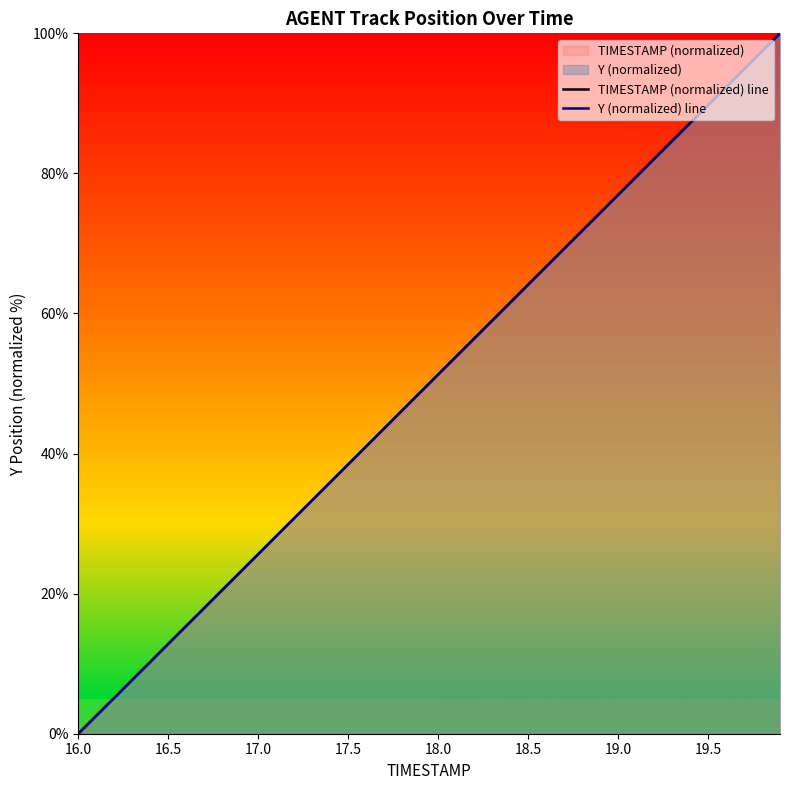

At which label does Y (normalized) line reach its minimum?

16.0